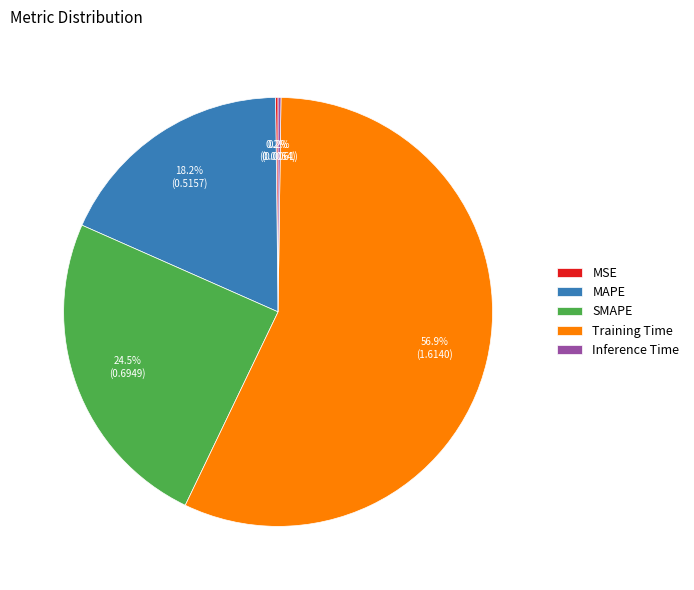

To the nearest percent, what portion does MAPE represent?

18%